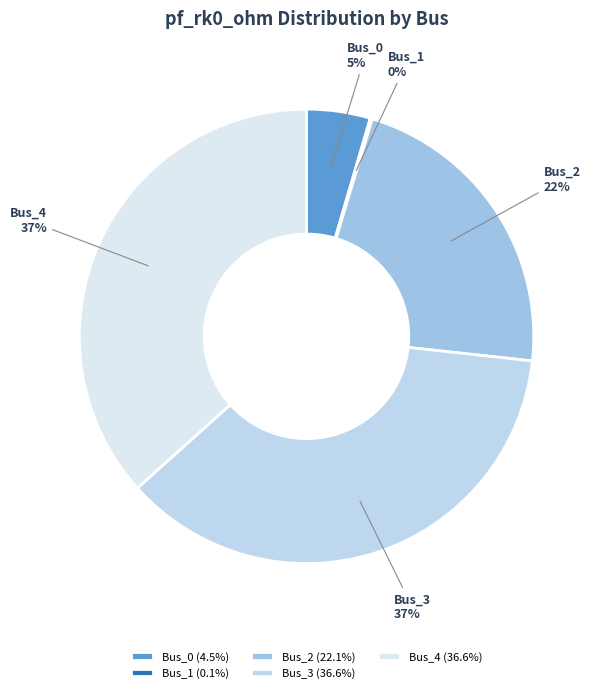

Is Bus_4 the majority of the pie?

No